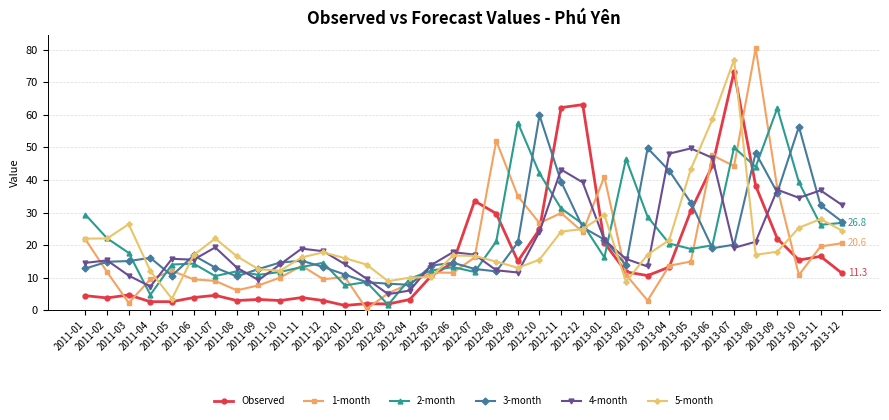

How many distinct data groups are displayed?

6